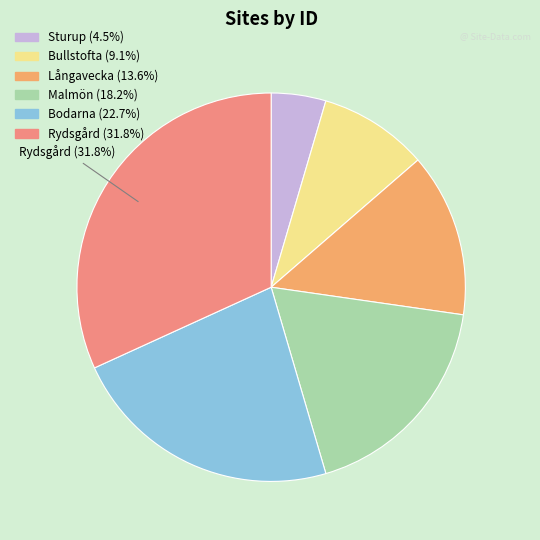

The Bodarna slice represents 23% of the pie. True or false?

True